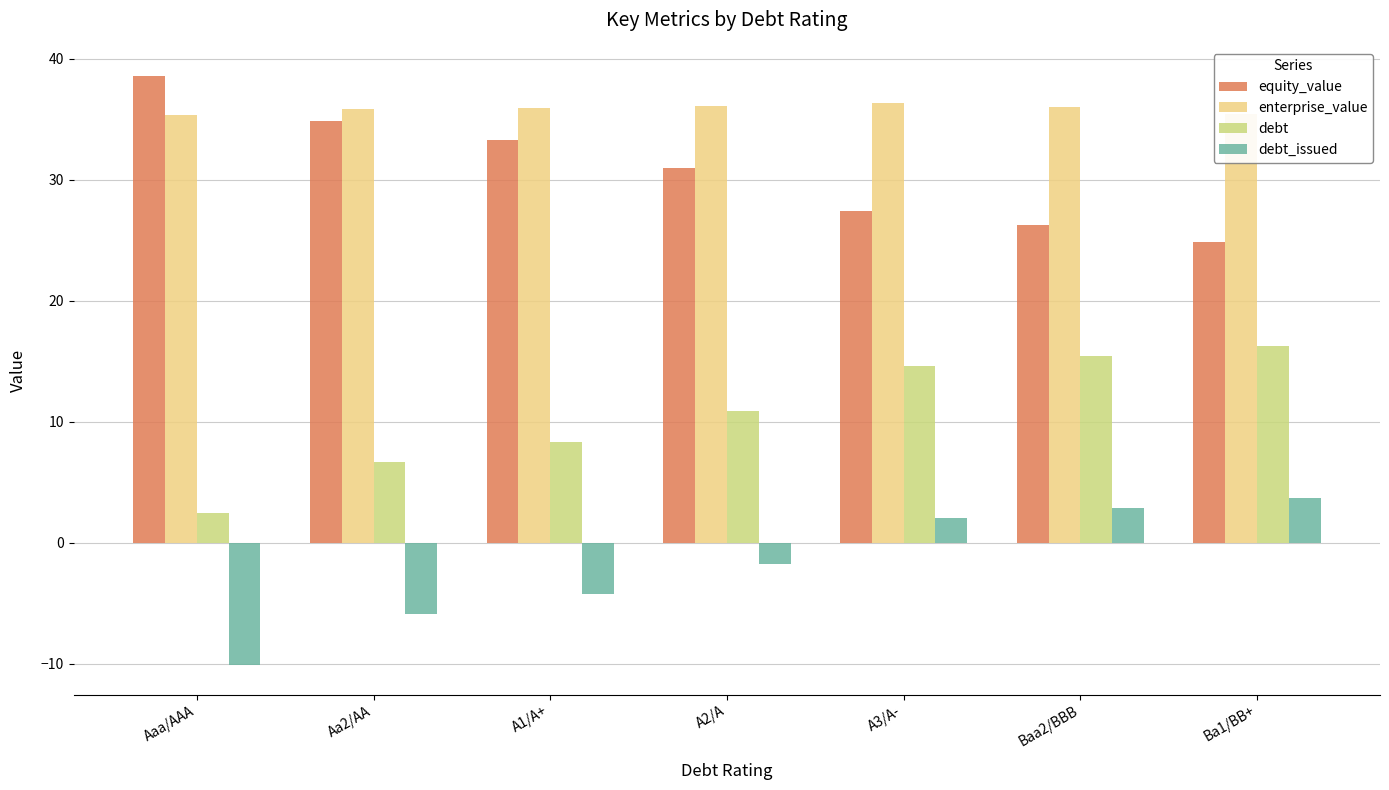

List the labels in order of equity_value value, smallest first.

Ba1/BB+, Baa2/BBB, A3/A-, A2/A, A1/A+, Aa2/AA, Aaa/AAA